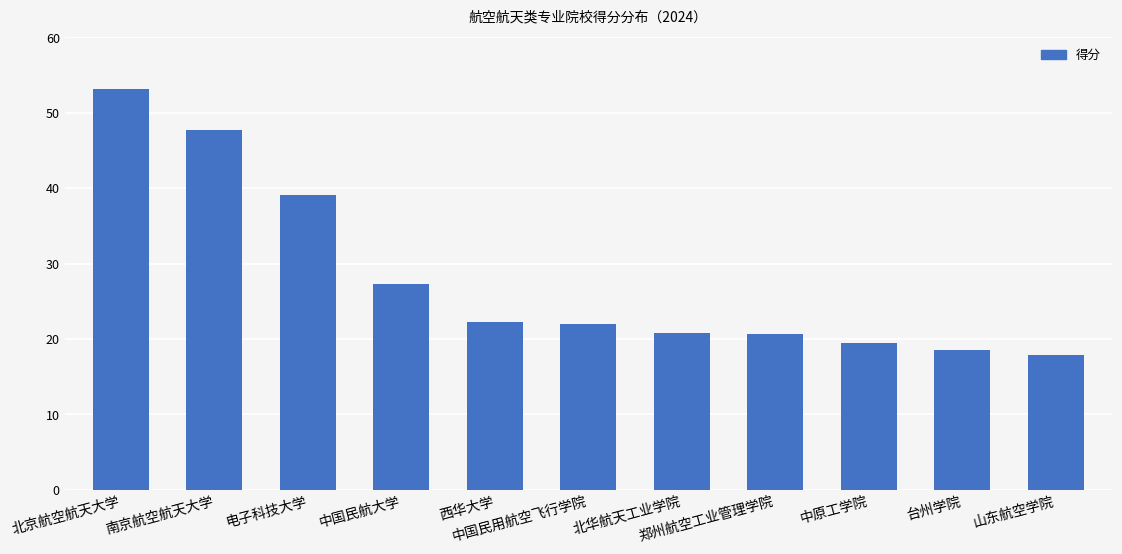

Where does the data first go above 22?

北京航空航天大学